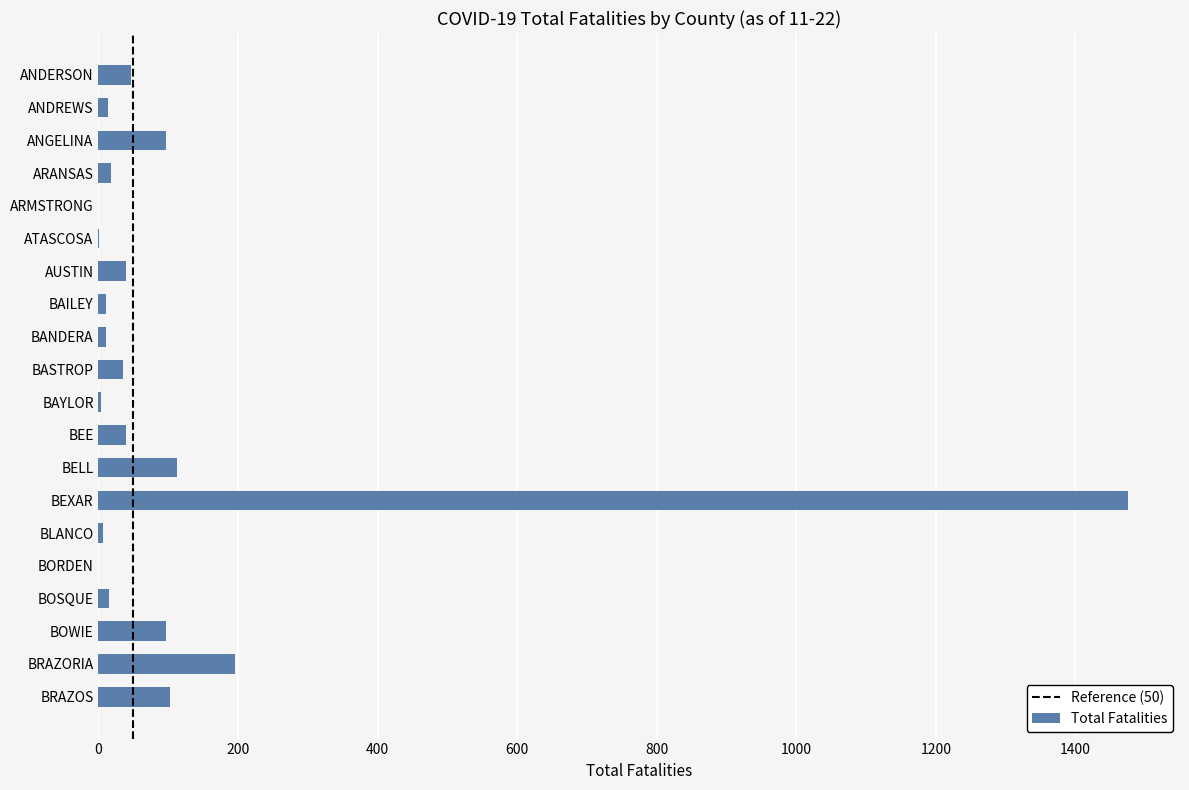

What is the maximum value shown in the chart?

1476